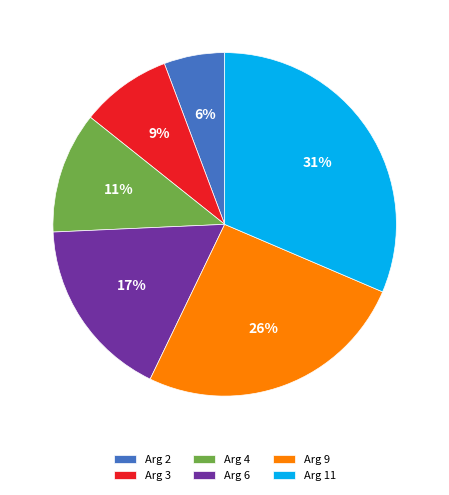

What percentage is the Arg 9 slice, to the nearest percent?

26%